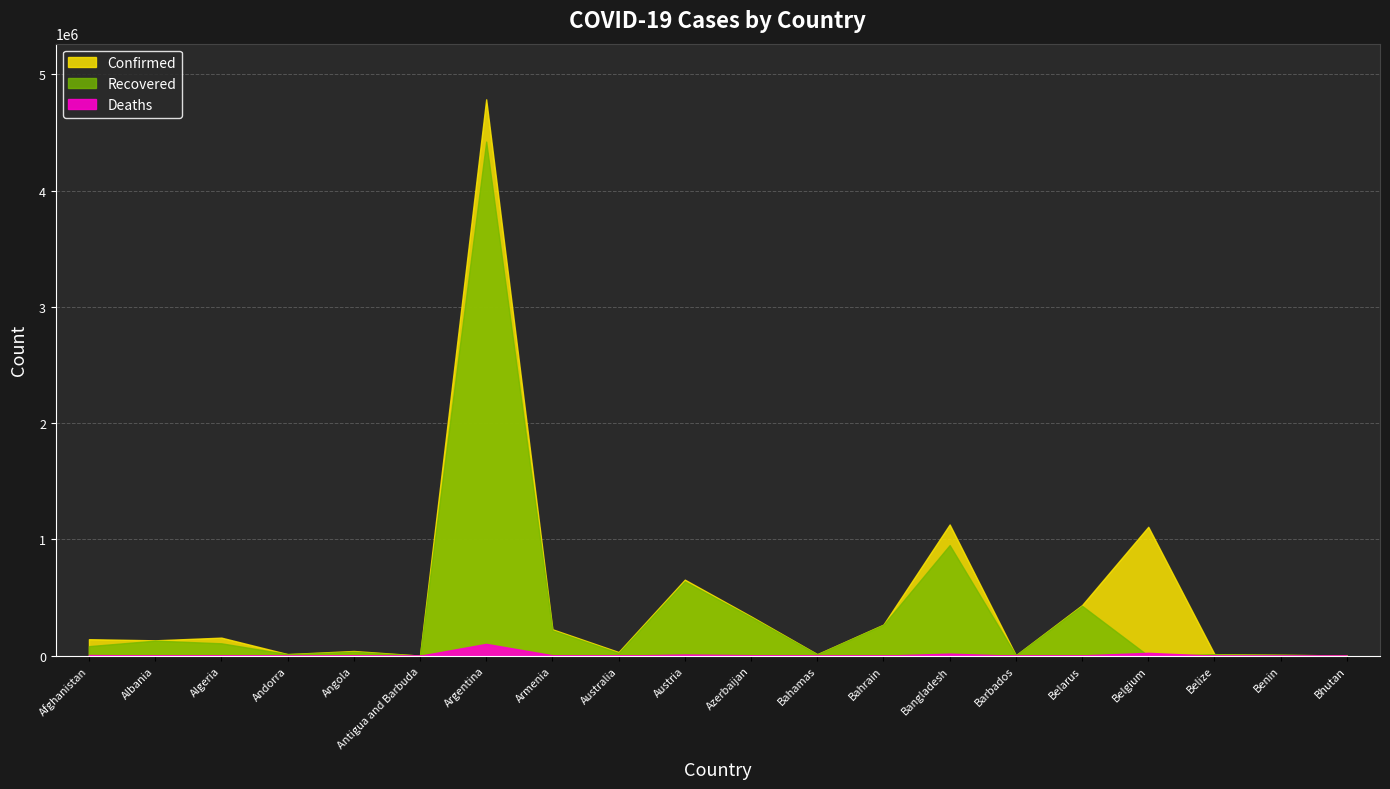

The Deaths series shows 2 at Bhutan. True or false?

True